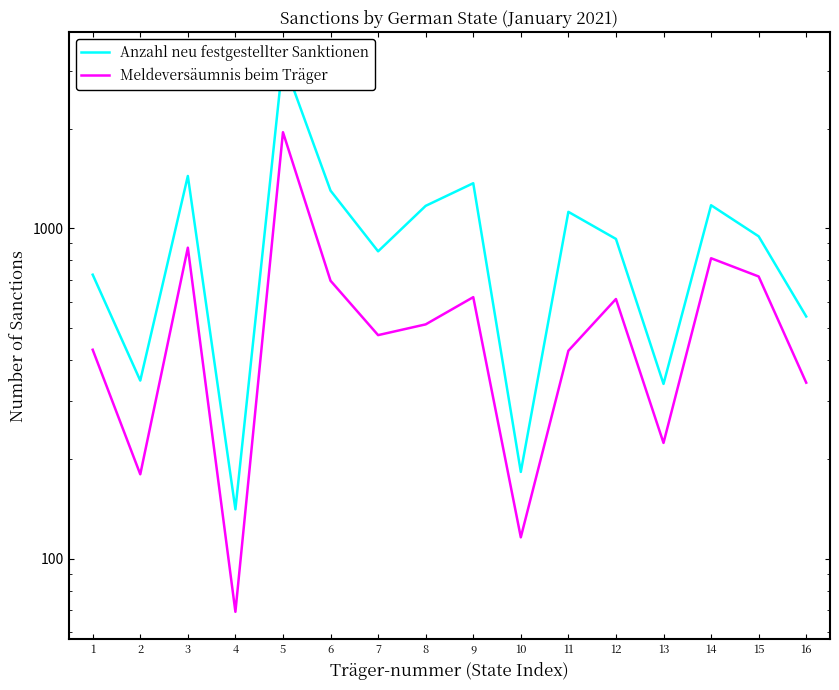

True or false: Meldeversäumnis beim Träger has a value of 194 at 16.

False